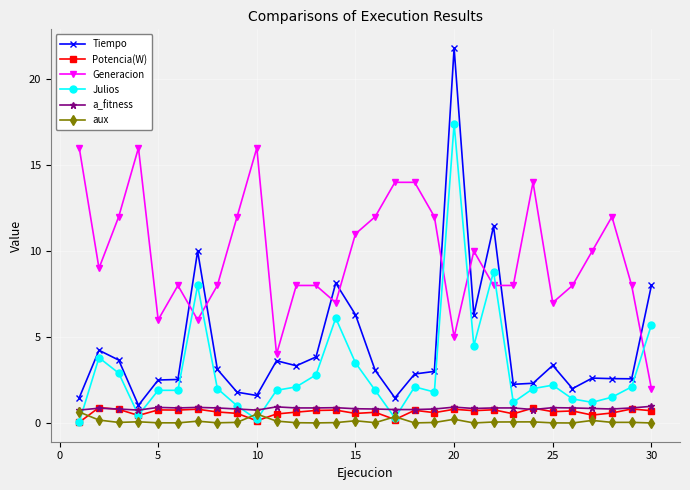

How many distinct data groups are displayed?

6